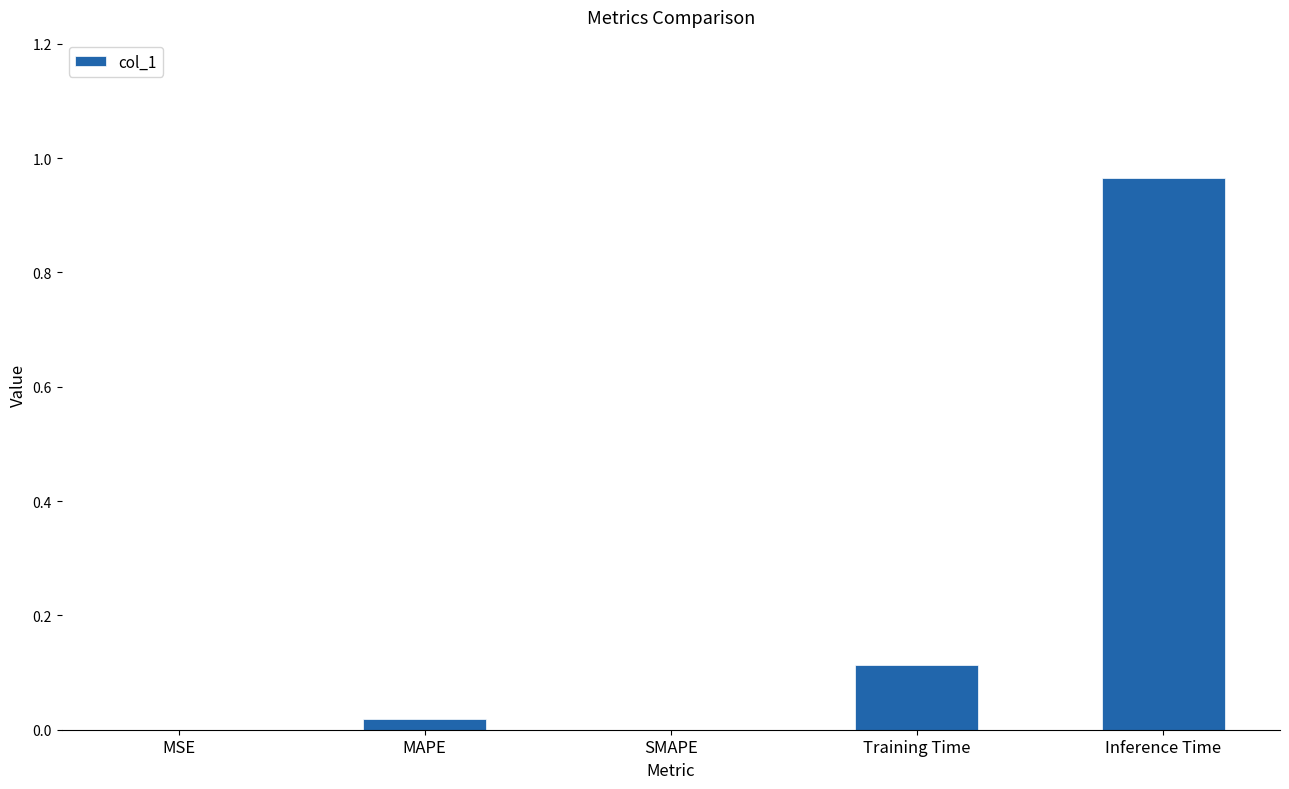

What is the sum of all values?

1.1